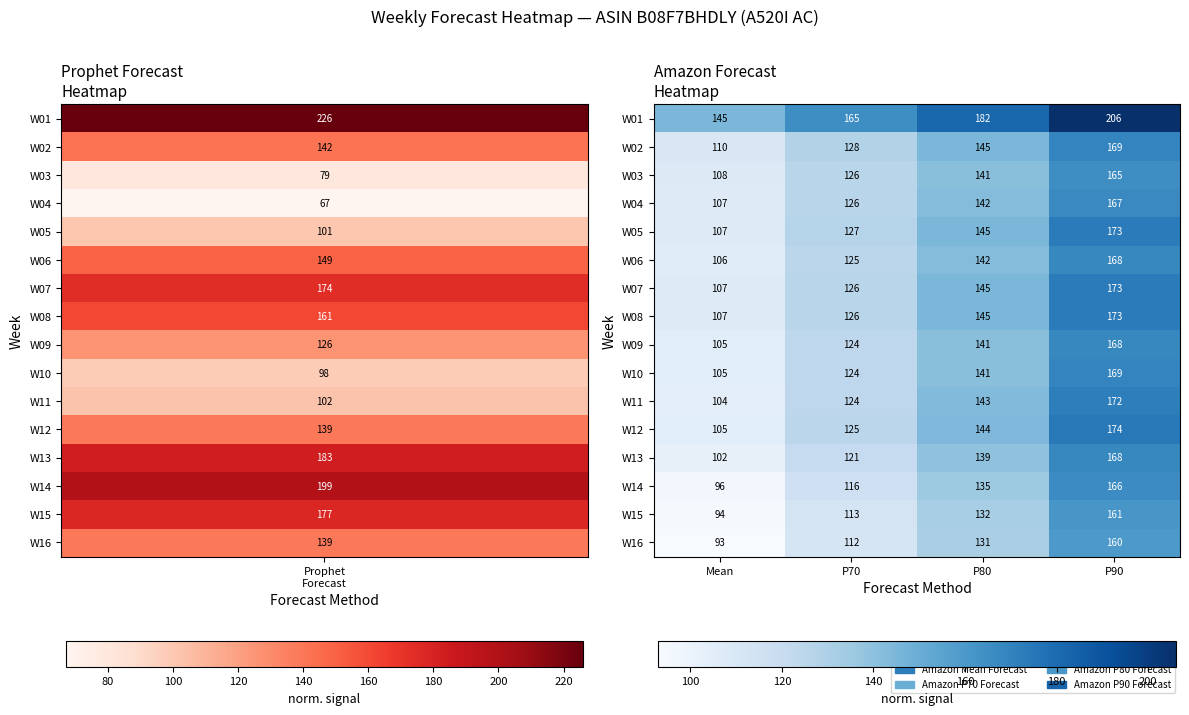

The value of W05 at P70 is 127. True or false?

True